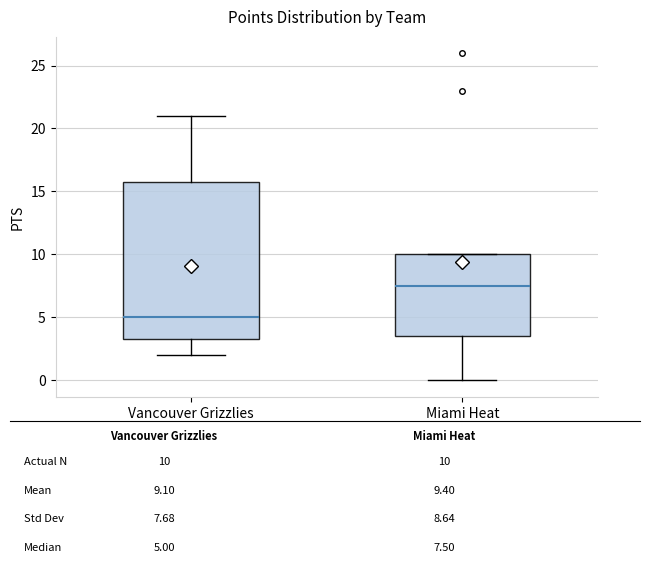

Reading left to right, transcribe this box plot: for each box, give where its median line is, the range the box spans, and where its two whiskers end, as read against the y-axis. The values are not printed on the chart, so give them approximately, as read against the axis.

Vancouver Grizzlies: median 5.0, box 3.5 to 16.0, whiskers 2.0 to 21.0
Miami Heat: median 7.5, box 3.5 to 10.0, whiskers 0.0 to 10.0